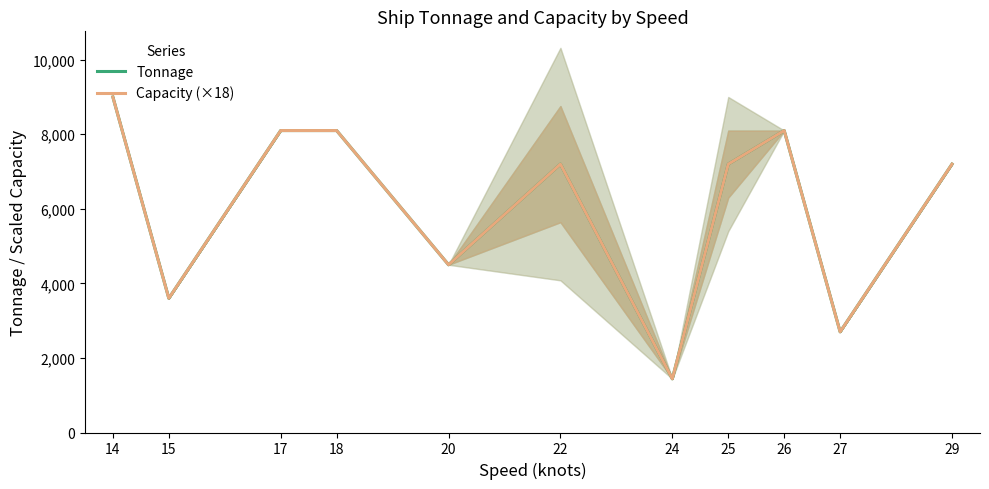

What is the sum of the Tonnage values at 14 and 29?

16200